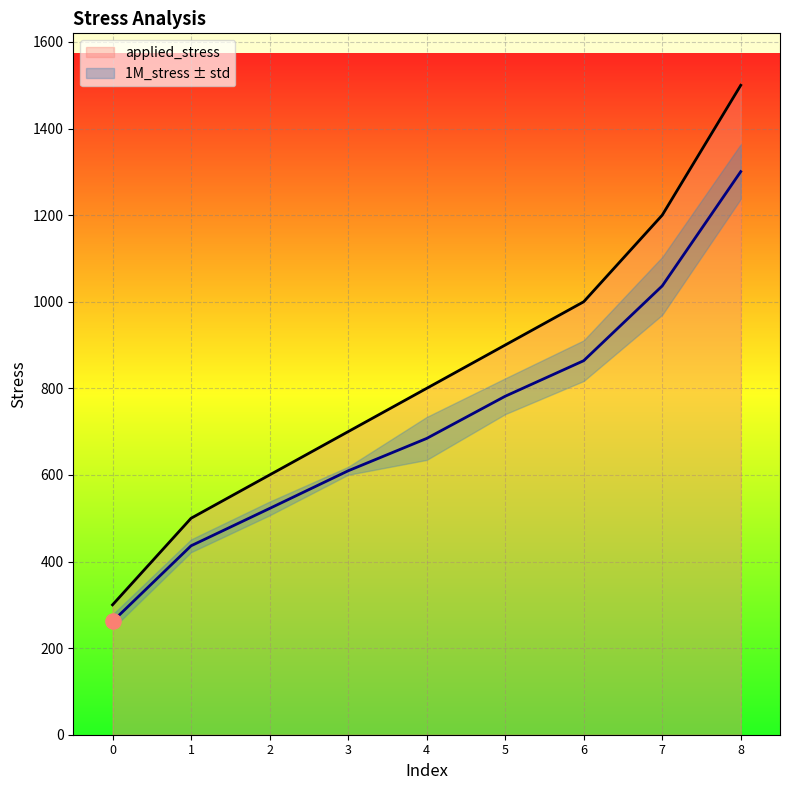

Which series reaches the maximum Y coordinate?

applied_stress